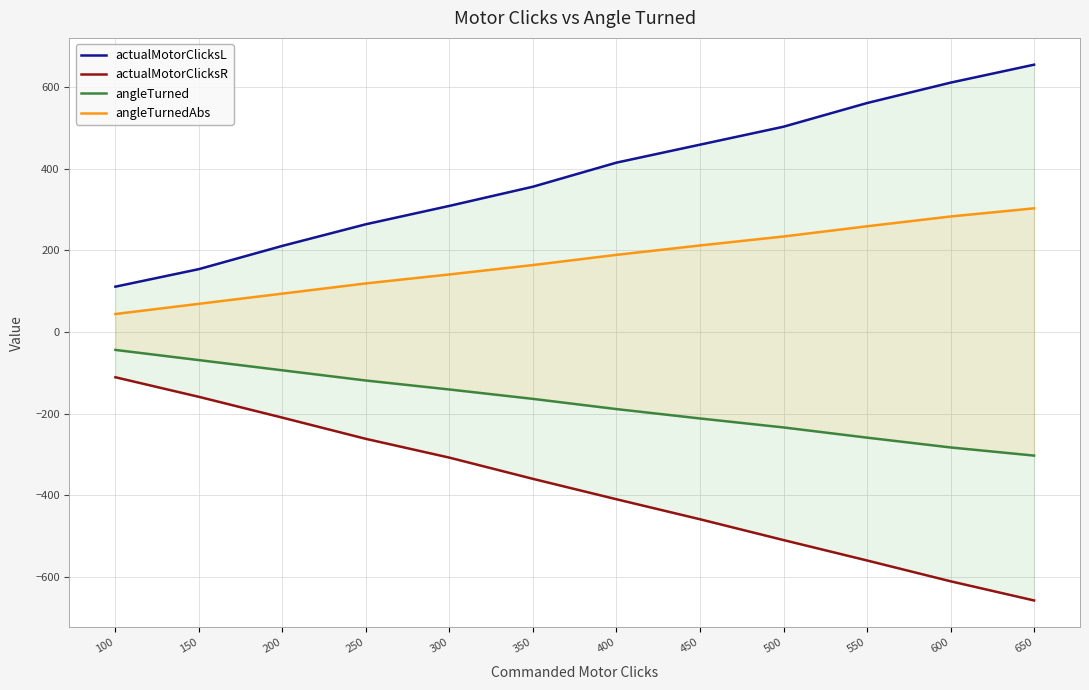

What is the sum of the actualMotorClicksL values at 100 and 400?

526